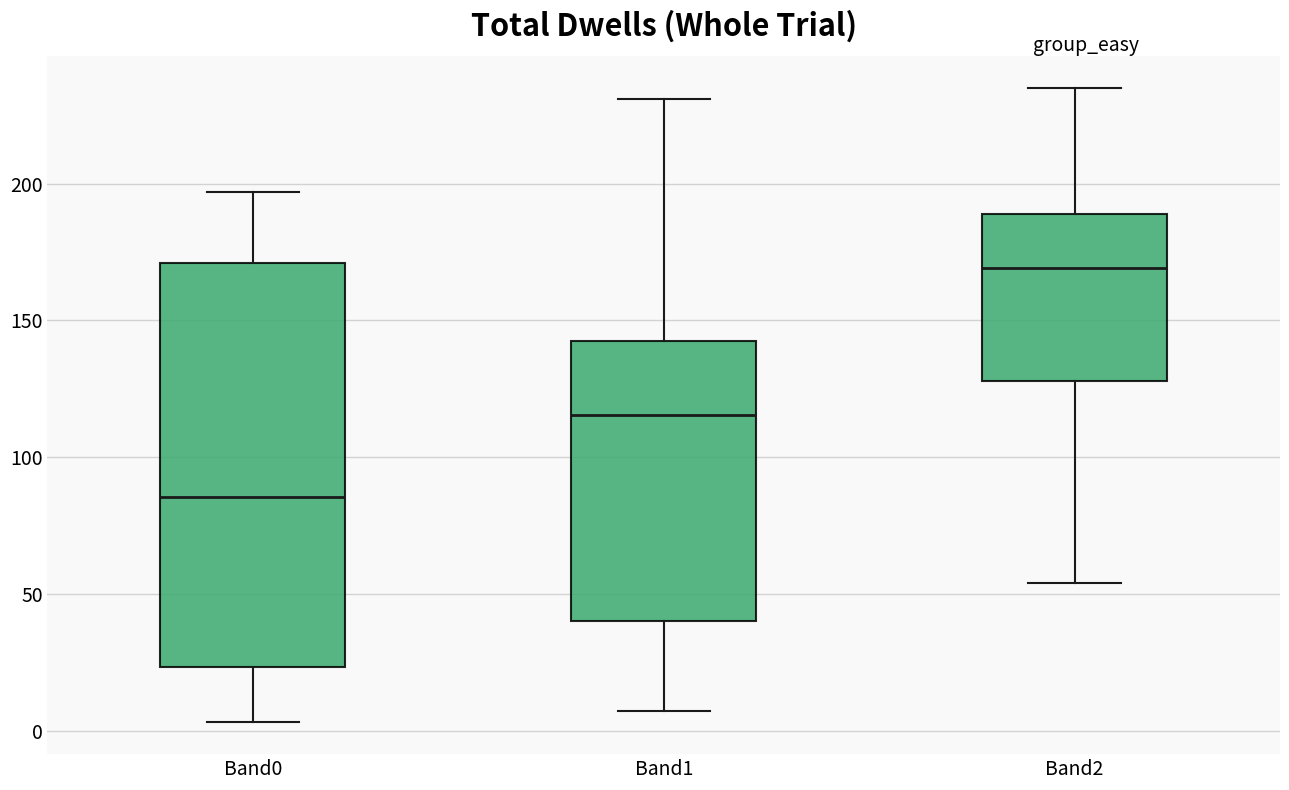

Where does the upper whisker of the box for Band1 end on the y-axis? The values are not printed on the chart, so give them approximately, as read against the axis.

230